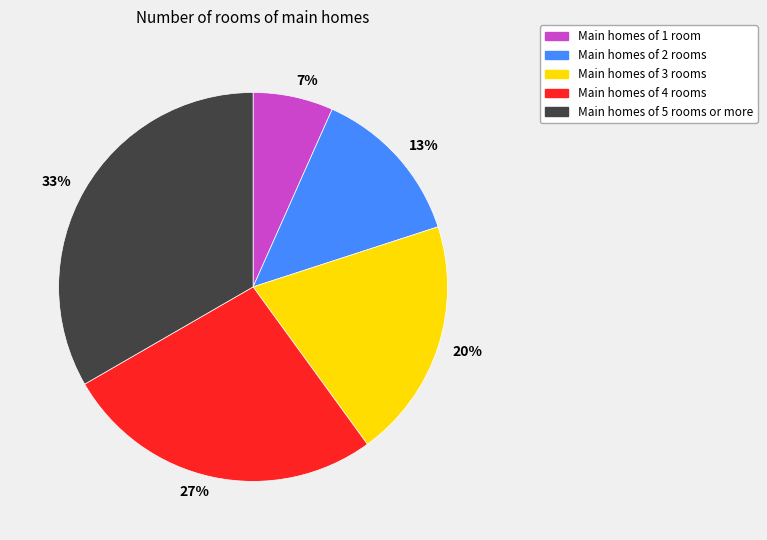

True or false: 13% accounts for 13% of the total.

True